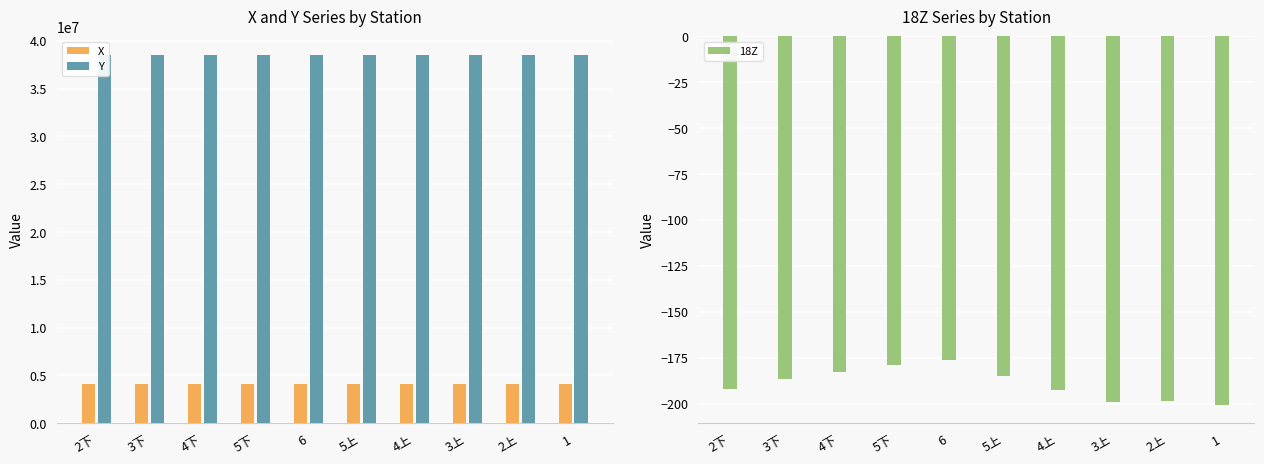

What is the average value of the Y series?

38537409.0